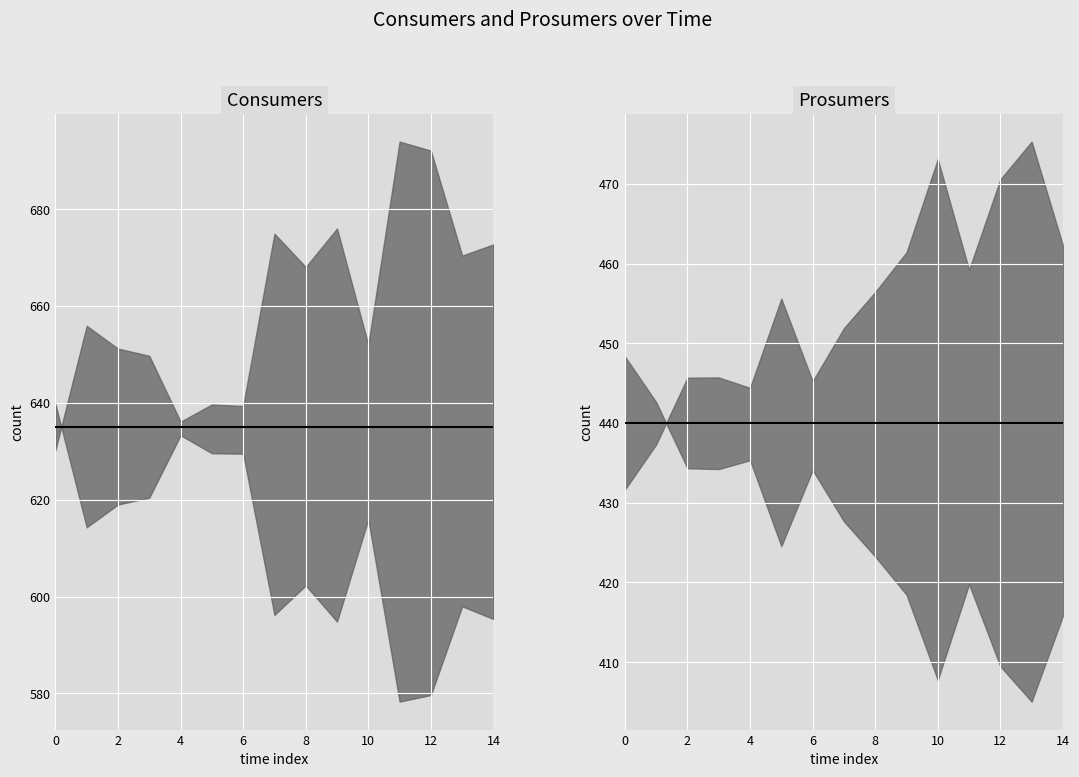

What is the spread (max minus min) of values at 14?

195